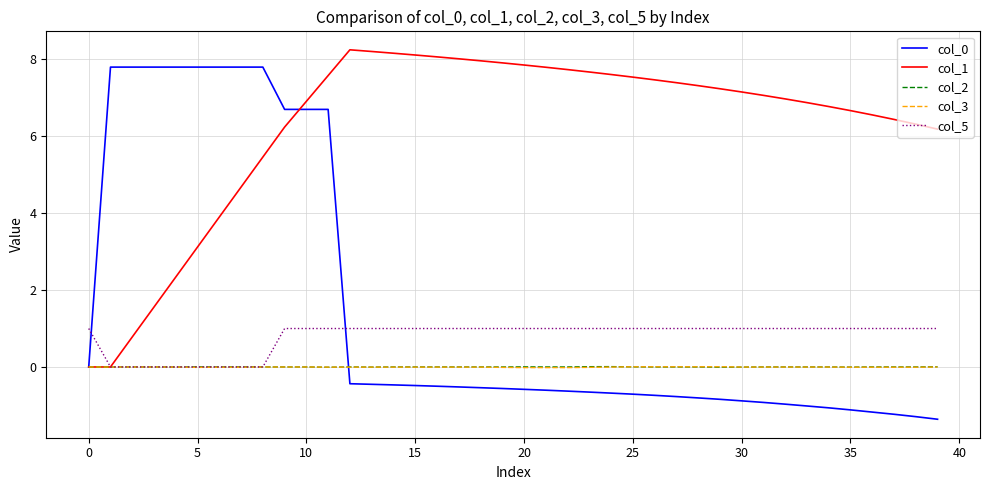

What is the smallest value displayed?

-1.4